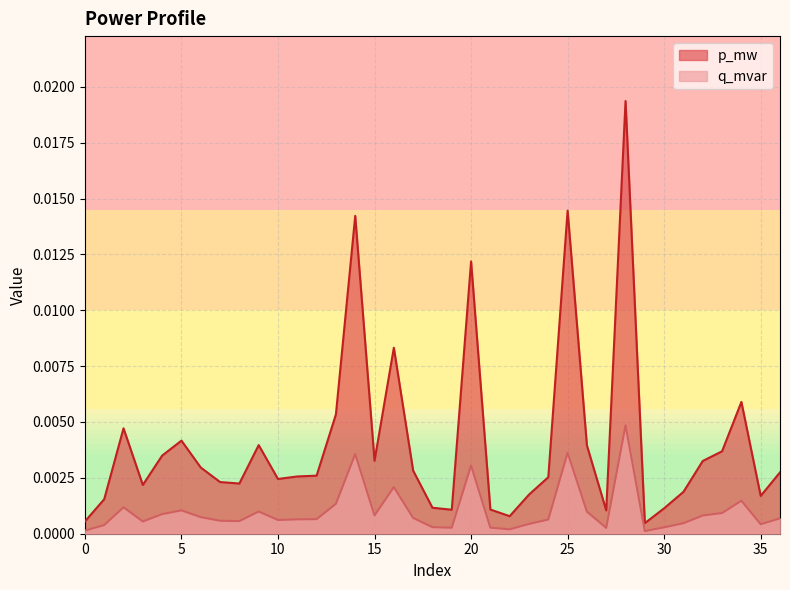

List the series in order of their peak value, highest first.

p_mw, q_mvar